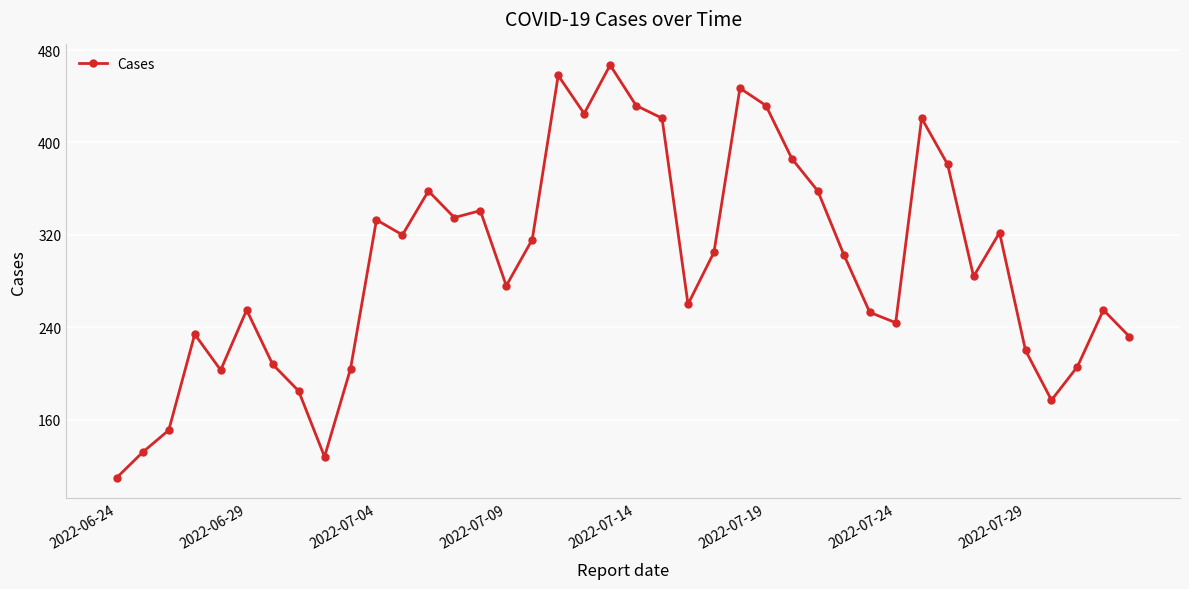

What is the value of the 16th point from the left?

276